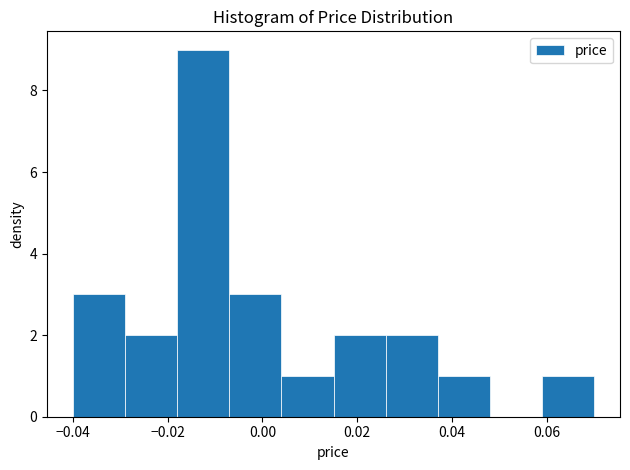

Reading left to right, list every bar in this chart as the range it spans on the x-axis followed by its height. Neither the bar edges nor the heights are printed on the chart, so give them approximately, as read against the axes.

-0.040 to -0.029: 3
-0.029 to -0.018: 2
-0.018 to -0.007: 9
-0.007 to 0.004: 3
0.004 to 0.015: 1
0.015 to 0.026: 2
0.026 to 0.037: 2
0.037 to 0.048: 1
0.048 to 0.059: 0
0.059 to 0.070: 1